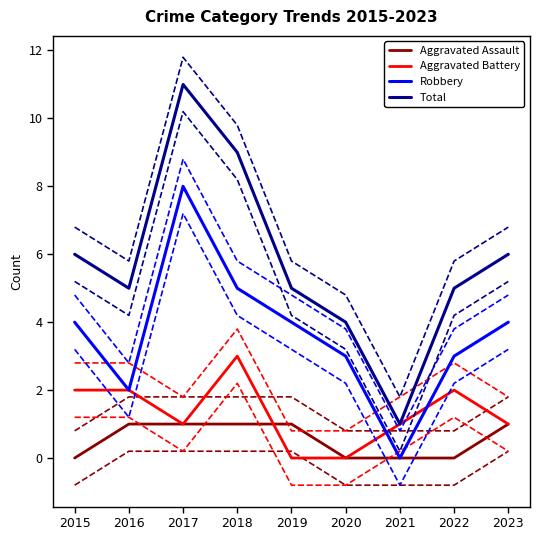

The value of Total at 2022 is 1. True or false?

False